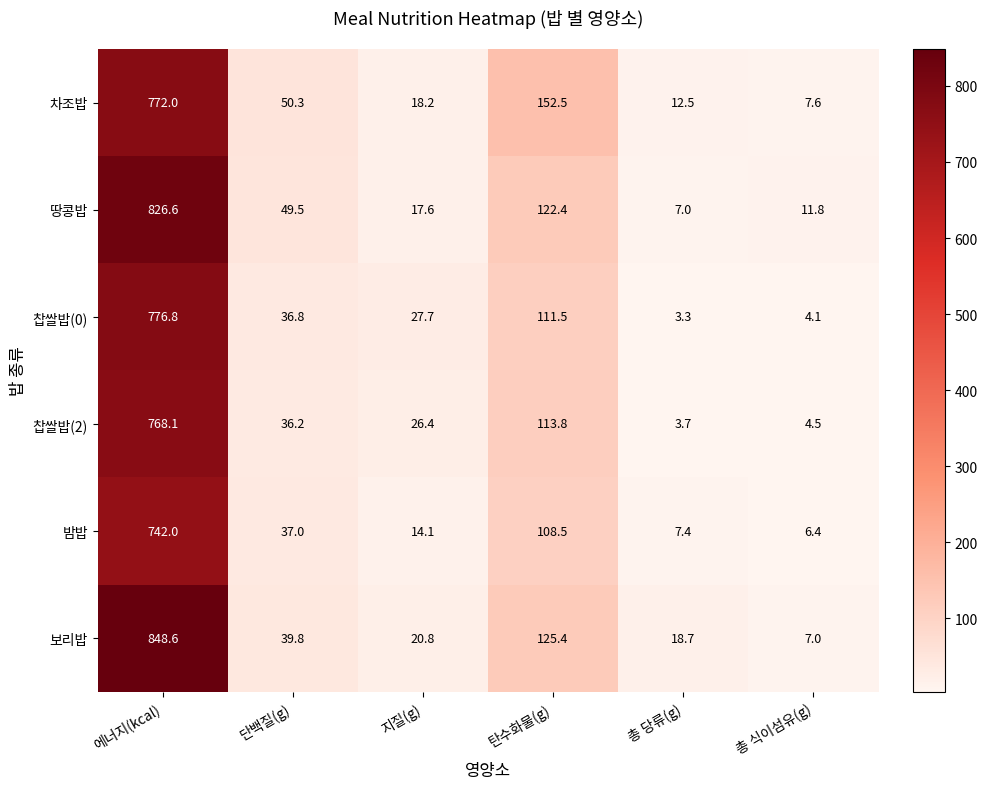

At which label does 차조밥 reach its minimum?

총 식이섬유(g)